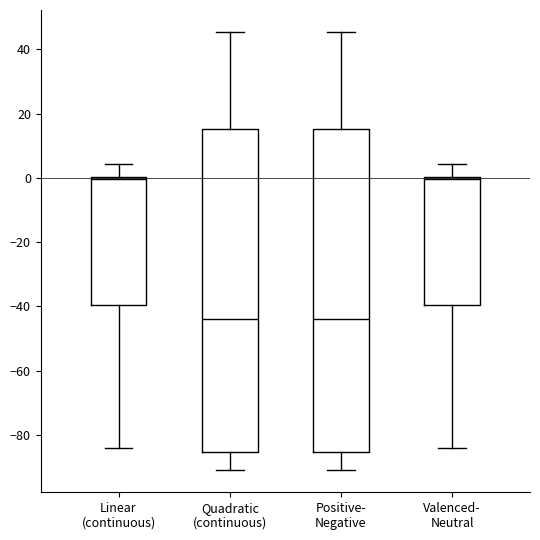

Reading left to right, read every box against the y-axis: the position of its median line, the range the box covers, and the ends of its whiskers. The values are not printed on the chart, so give them approximately, as read against the axis.

Linear (continuous): median 0 (just below the box's upper edge), box -40 to 0, whiskers -84 to 4
Quadratic (continuous): median -44, box -86 to 16, whiskers -90 to 46
Positive- Negative: median -44, box -86 to 16, whiskers -90 to 46
Valenced- Neutral: median 0 (just below the box's upper edge), box -40 to 0, whiskers -84 to 4